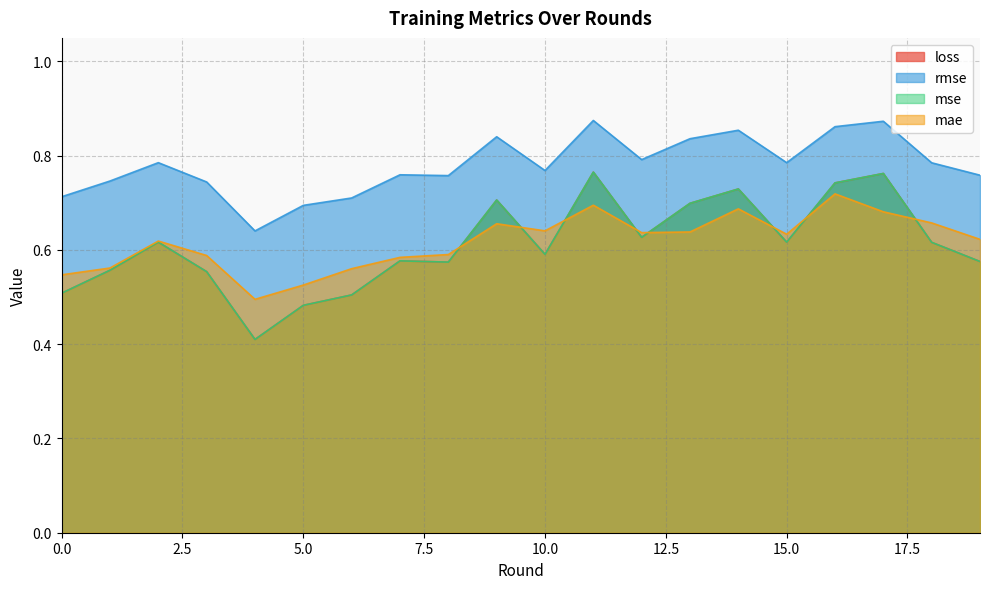

True or false: rmse has a value of 0.9 at 16.

True